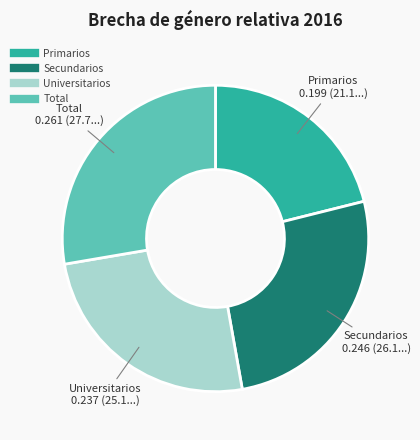

Which category has the smallest portion of the pie?

Primarios